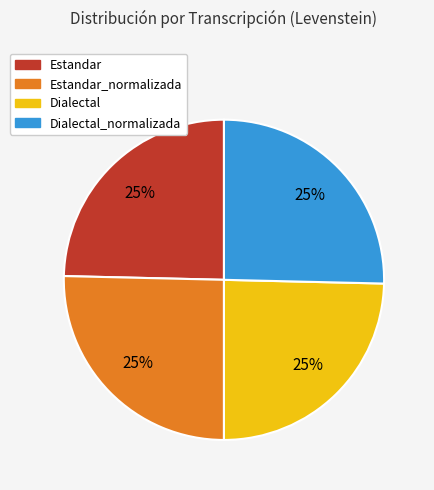

What percentage is the Dialectal slice, to the nearest percent?

25%